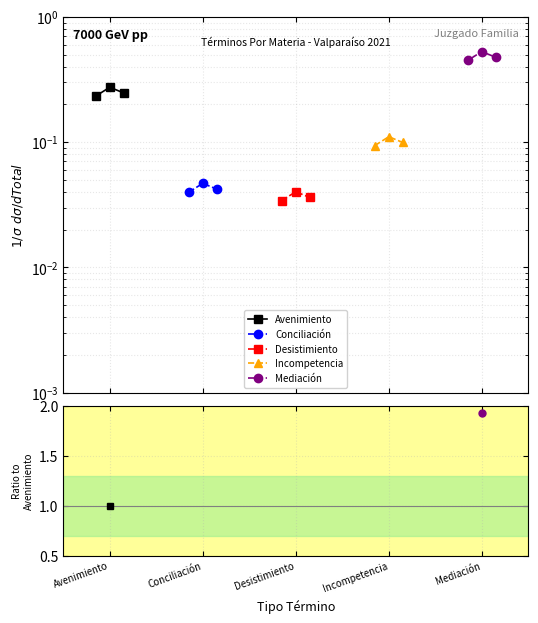

Reading right to left, transcribe all the data shown in this chart.

Avenimiento: 0.2	0.3	0.2
Conciliación: 0.0	0.0	0.0
Desistimiento: 0.0	0.0	0.0
Incompetencia: 0.1	0.1	0.1
Mediación: 0.5	0.5	0.4